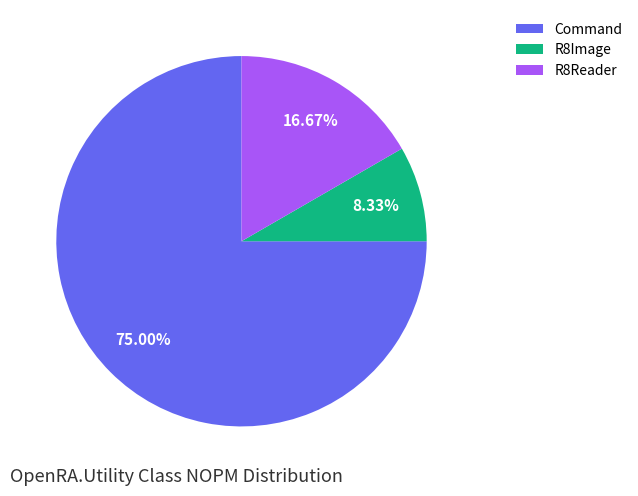

Rank the categories by value from lowest to highest.

R8Image, R8Reader, Command